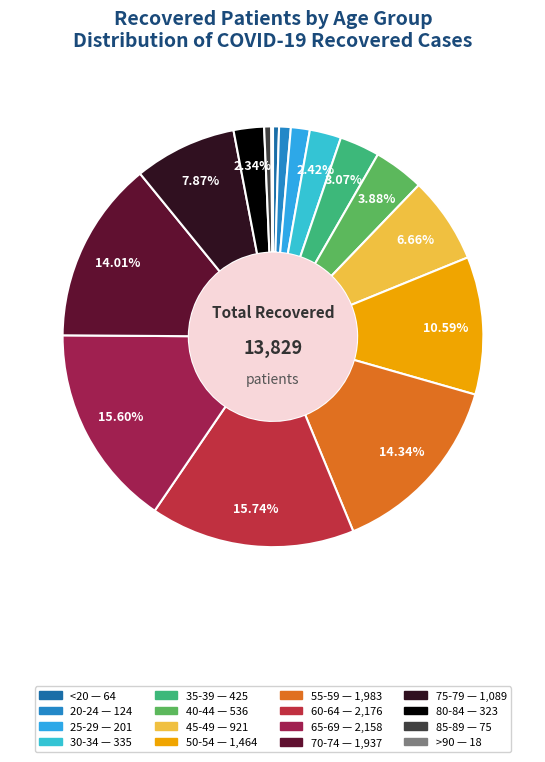

What is the smallest slice in the pie chart?

>90